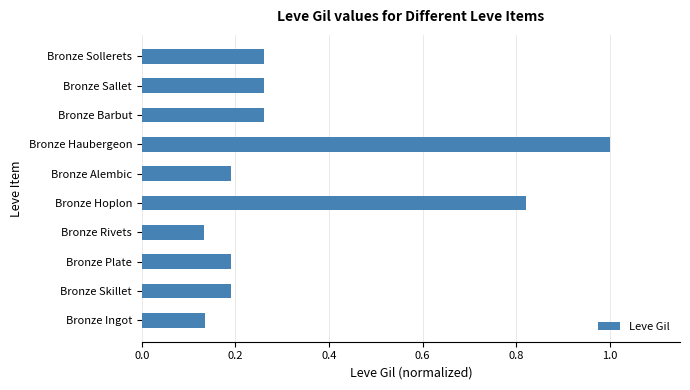

The chart shows a value of 0.1 at Bronze Skillet. True or false?

False